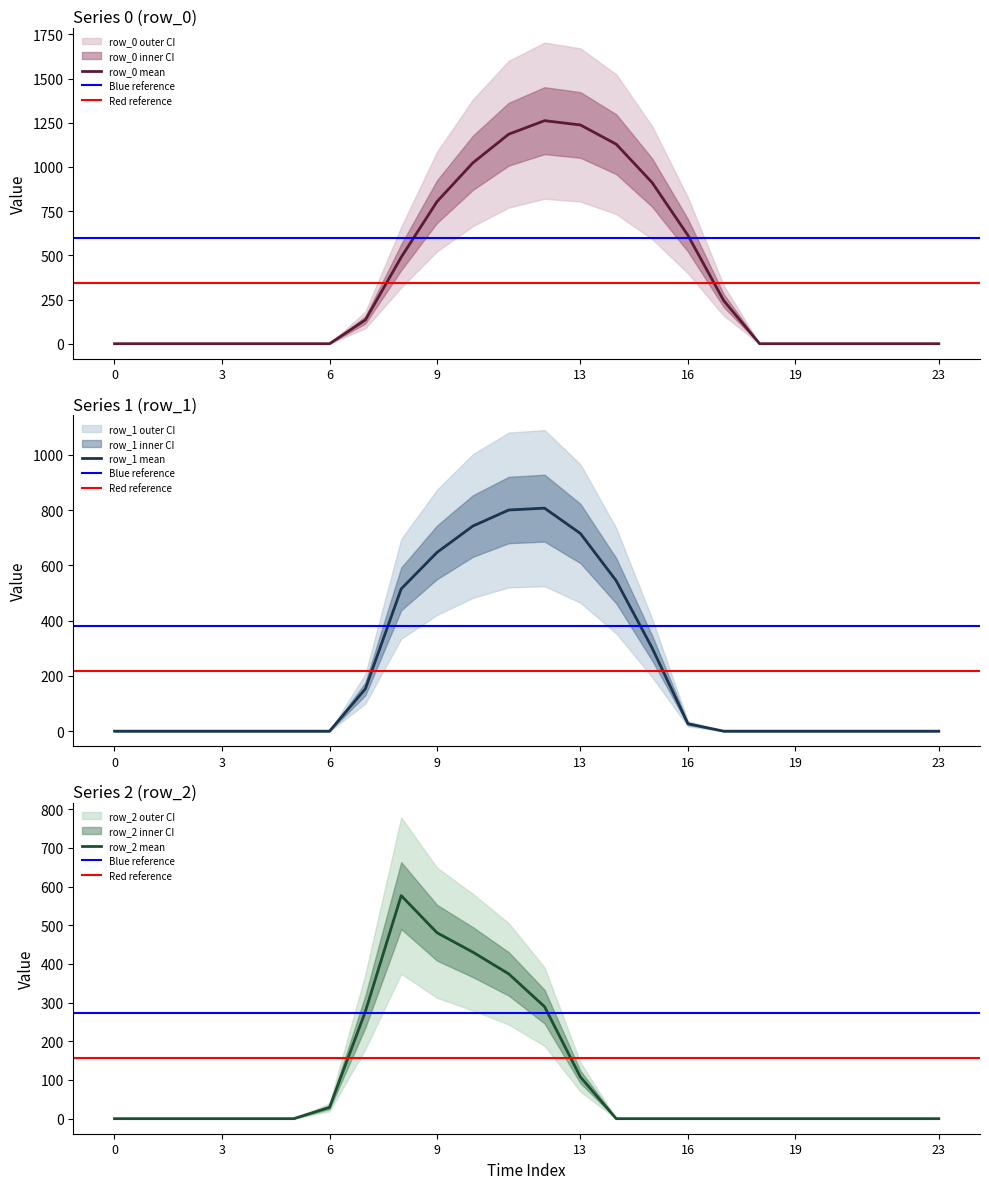

Rank the series by their maximum value, from lowest to highest.

row_2, row_1, row_0